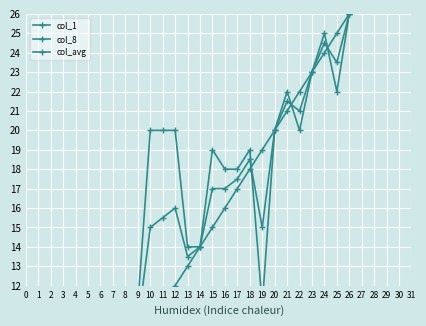

What value does the col_1 series have at 13?

13.0